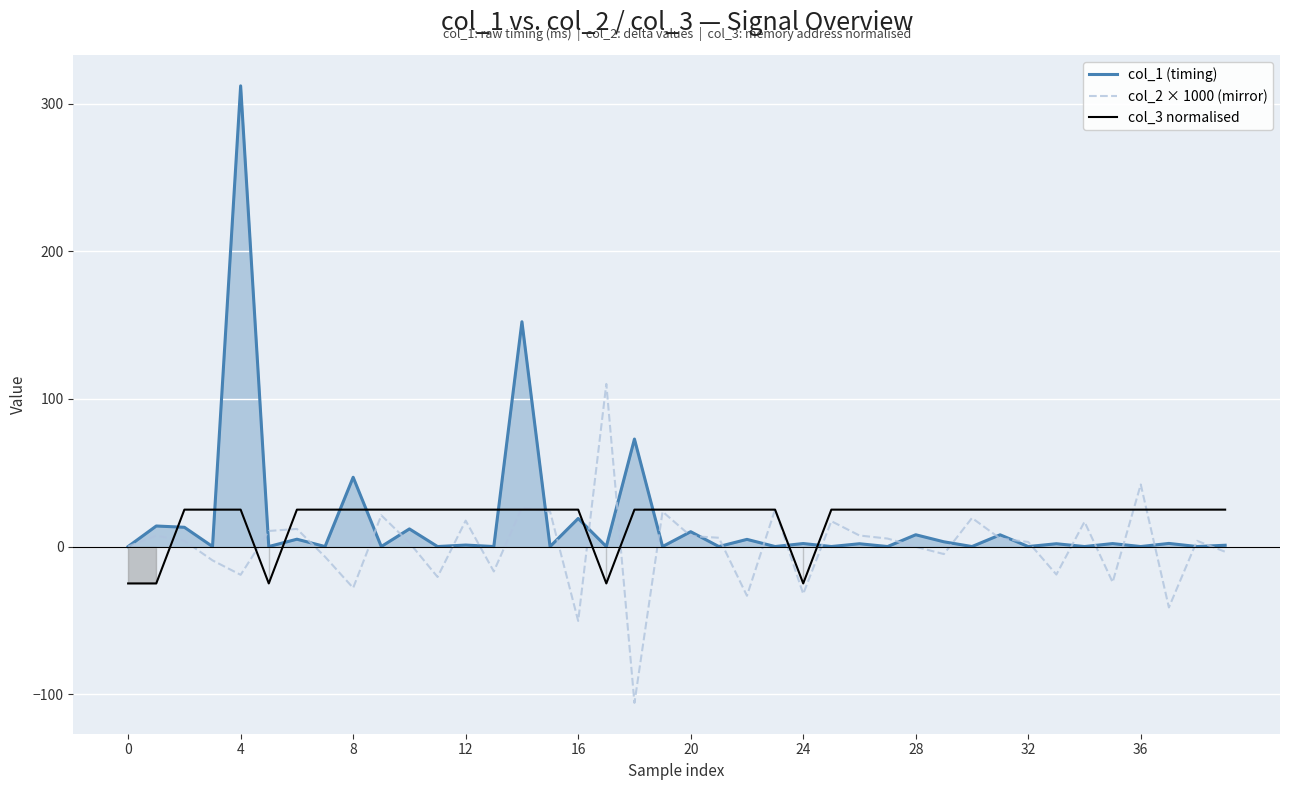

Reading right to left, transcribe all the data shown in this chart.

col_1 (timing): 0.9	0.0	2.1	0.0	2.0	0.0	1.9	0.0	7.9	0.0	3.2	8.0	0.0	1.9	0.0	2.0	0.0	4.9	0.0	10.1	0.0	72.8	0.0	19.0	0.0	152.3	0.0	1.0	0.0	11.9	0.0	46.9	0.0	5.0	0.0	312.1	0.0	13.0	13.9	0.0
col_2 × 1000 (mirror): -3.5	3.9	-41.3	42.0	-24.2	16.8	-19.0	3.1	5.4	19.4	-5.1	-0.2	5.4	7.5	17.2	-32.1	25.1	-33.4	6.0	7.1	23.7	-105.9	110.1	-50.4	23.7	26.3	-16.9	17.6	-20.6	2.6	21.2	-28.0	-6.9	11.9	10.6	-19.2	-9.4	3.9	7.3	0.0
col_3 normalised: 25.0	25.0	25.0	25.0	25.0	25.0	25.0	25.0	25.0	25.0	25.0	25.0	25.0	25.0	25.0	-25.0	25.0	25.0	25.0	25.0	25.0	25.0	-25.0	25.0	25.0	25.0	25.0	25.0	25.0	25.0	25.0	25.0	25.0	25.0	-25.0	25.0	25.0	25.0	-25.0	-25.0